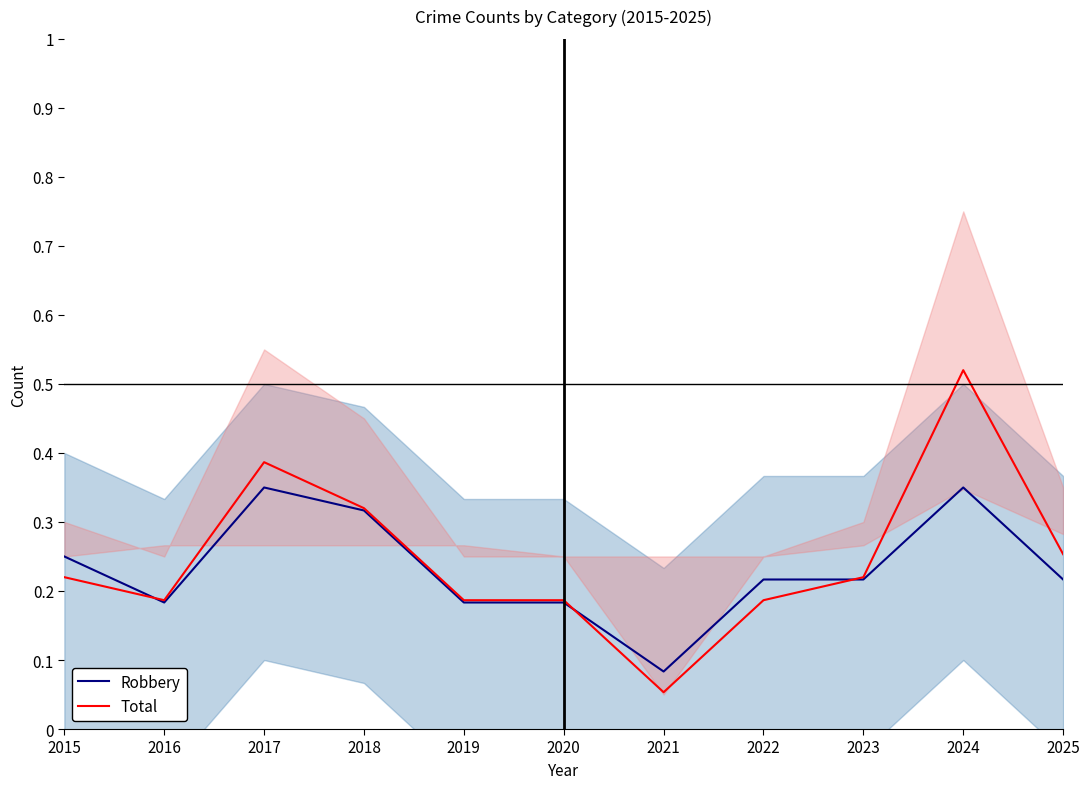

What is the difference between the Total values at 2017 and 2018?

0.1